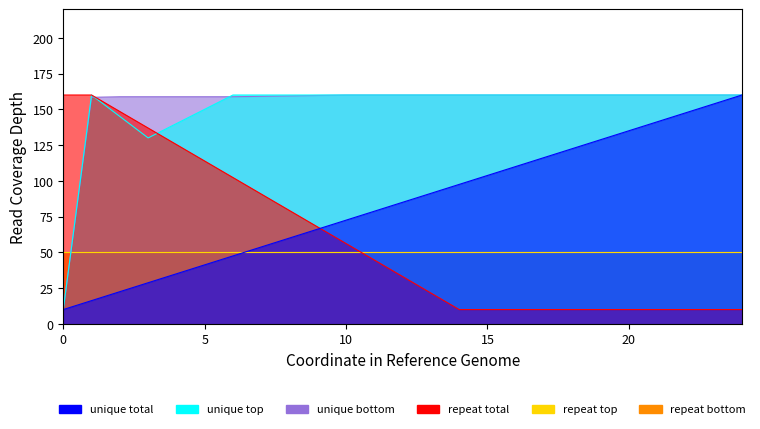

Between 18 and 6, which is larger?

18